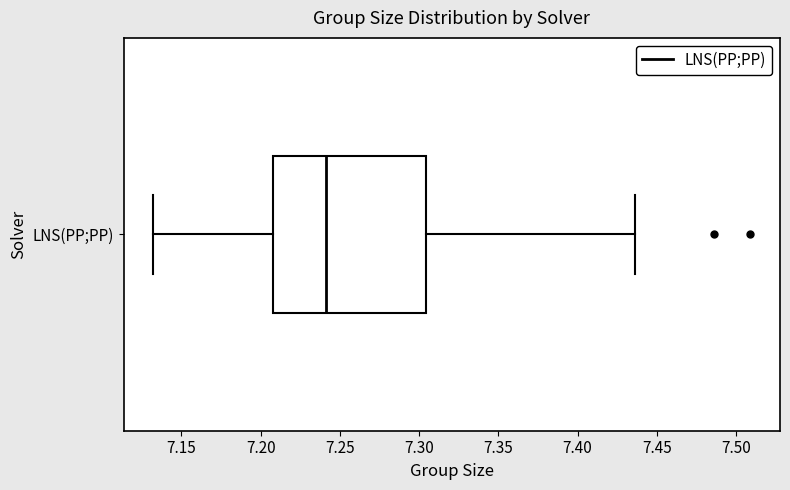

Read this box plot against the x-axis: the position of the median line, the range covered by the box, and the ends of both whiskers. The values are not printed on the chart, so give them approximately, as read against the axis.

median 7.240, box 7.210 to 7.305, whiskers 7.130 to 7.435